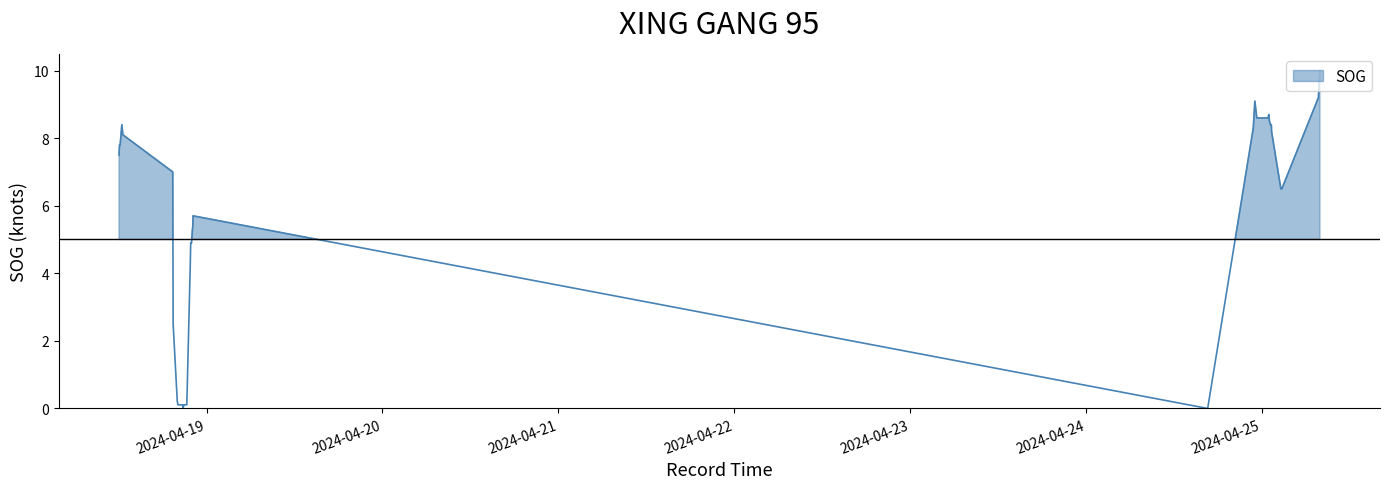

Which category has the lowest value across all series?

2024-04-18 20:48